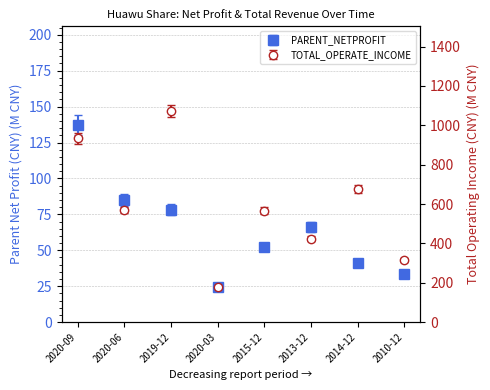

Which series has the widest spread of values?

TOTAL_OPERATE_INCOME